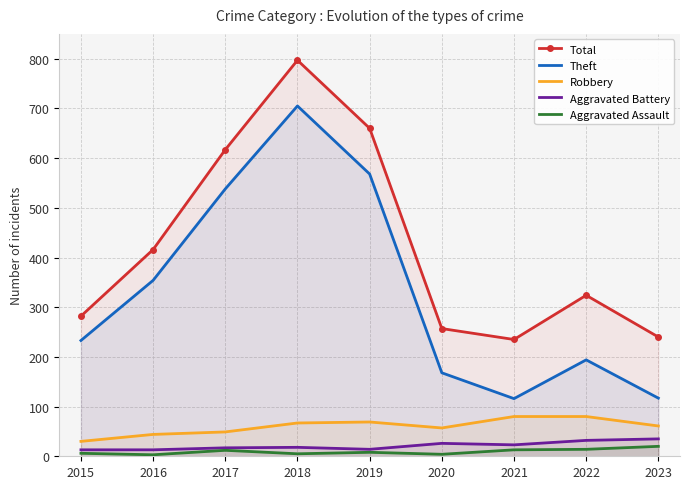

At which category does Total reach its first local peak?

2018